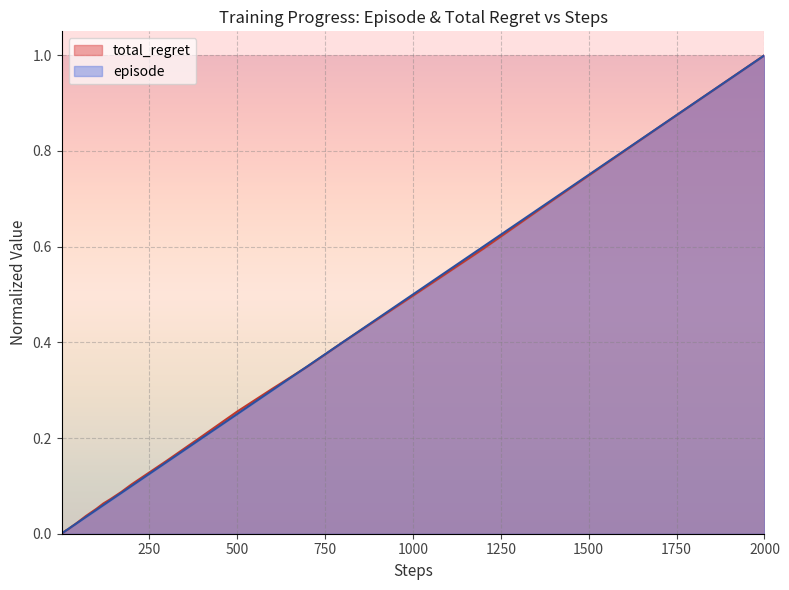

List the series in order of their peak value, lowest first.

total_regret, episode